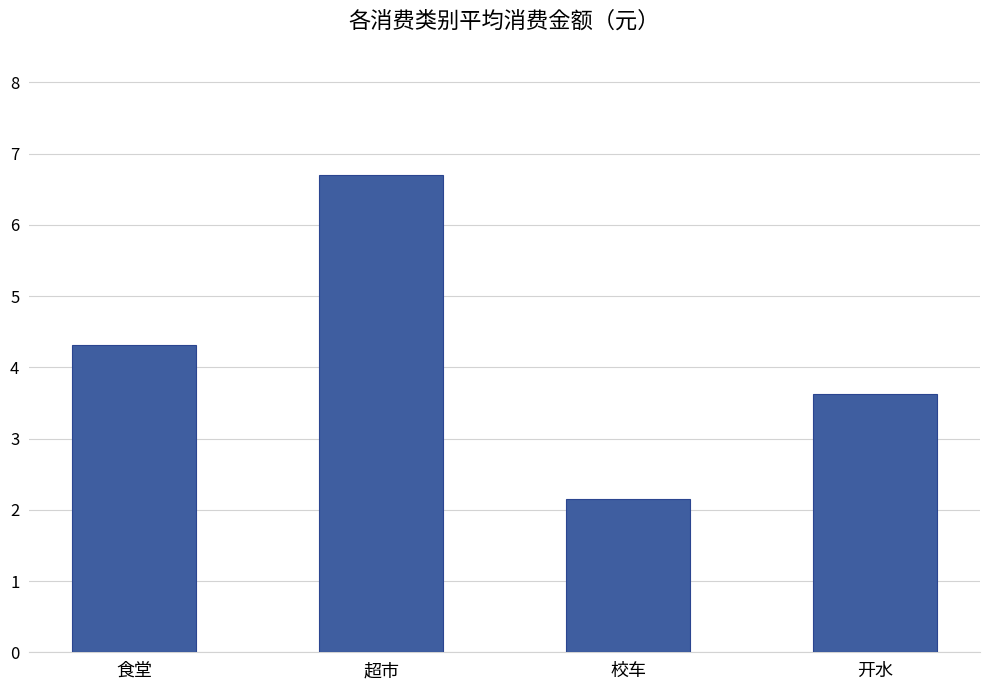

What is the difference between the second highest and minimum values?

2.2